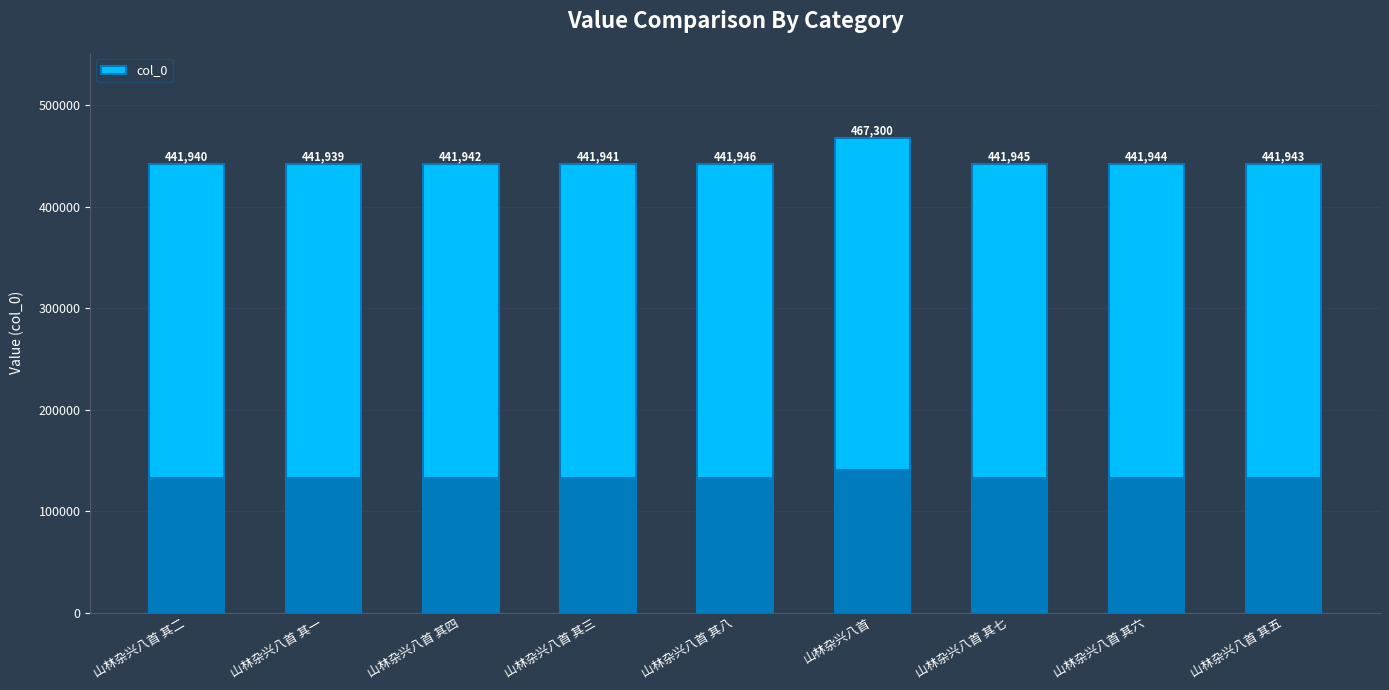

How many data points are less than 441943?

4